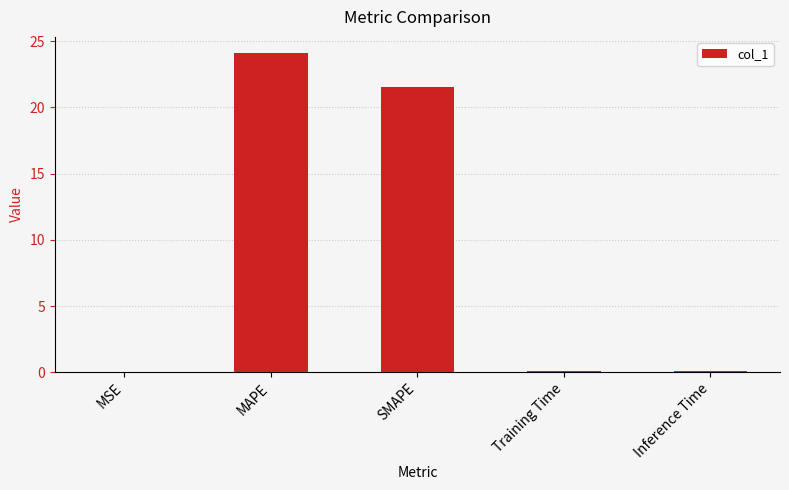

Which has a higher value, SMAPE or Inference Time?

SMAPE